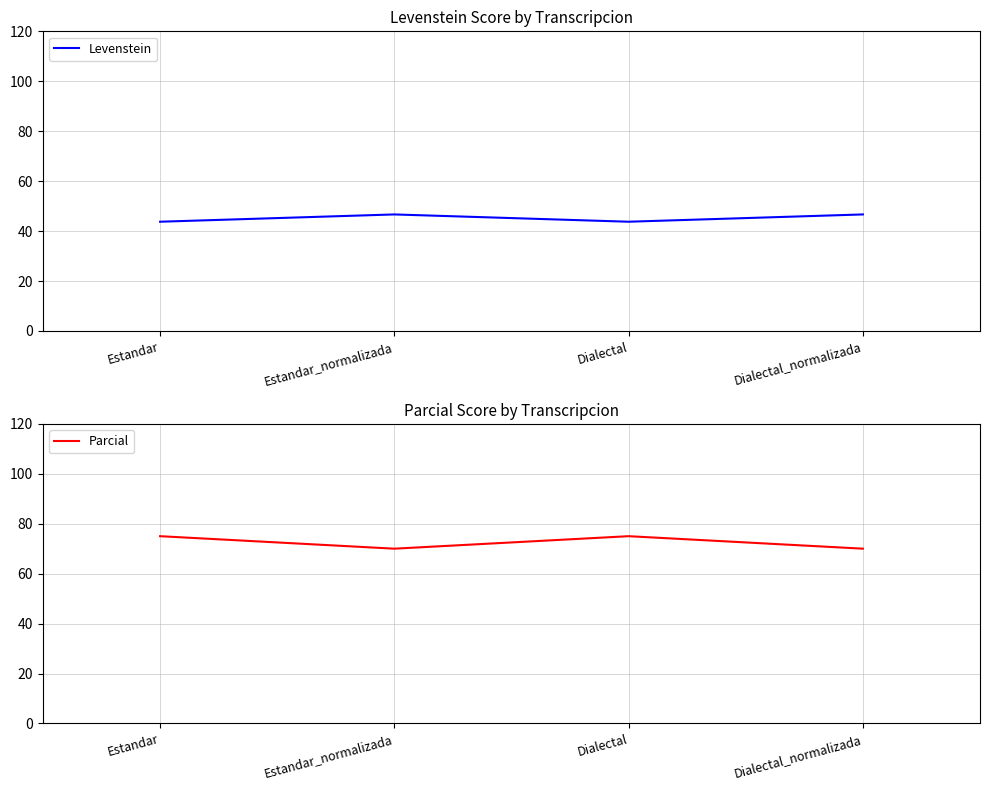

What is the difference between the second highest and minimum values in the Parcial series?

5